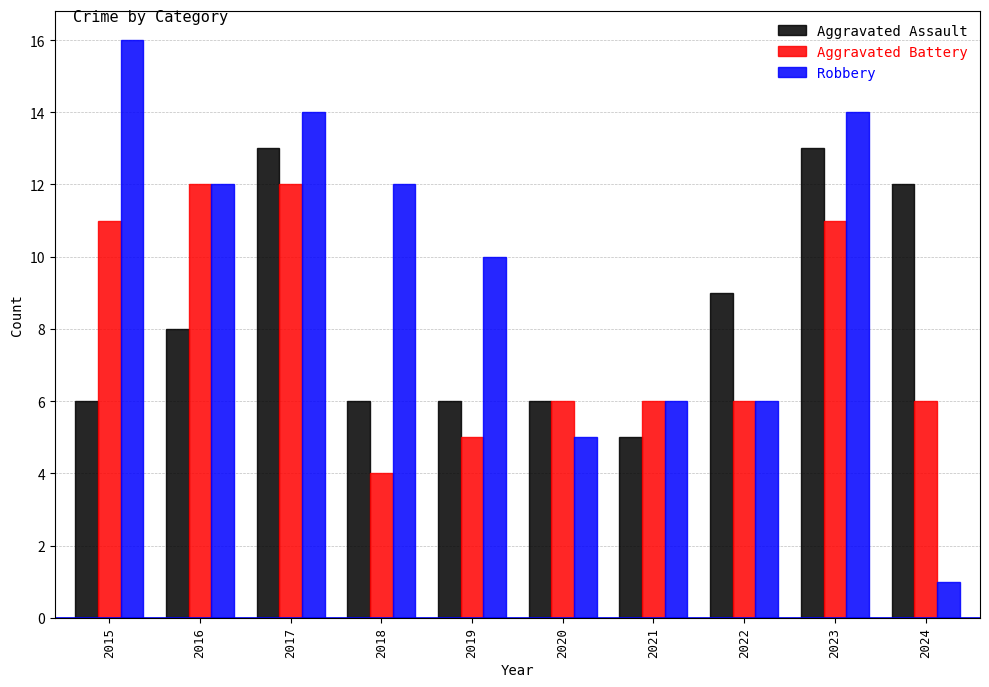

Is the value of Robbery at 2023 greater than the value of Aggravated Battery at 2017?

Yes